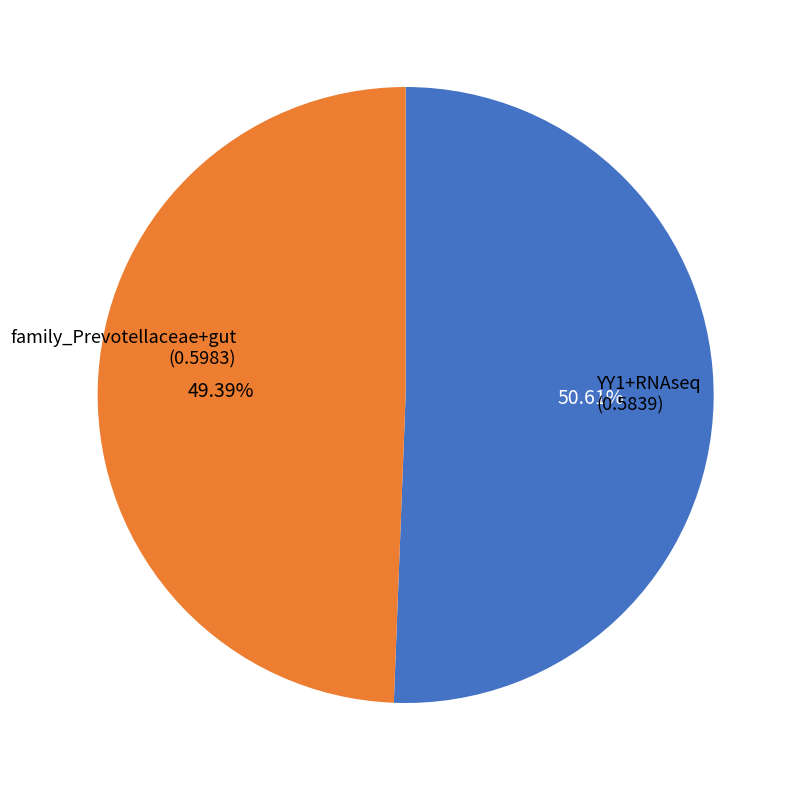

What is the largest slice in the pie chart?

family_Prevotellaceae+gut